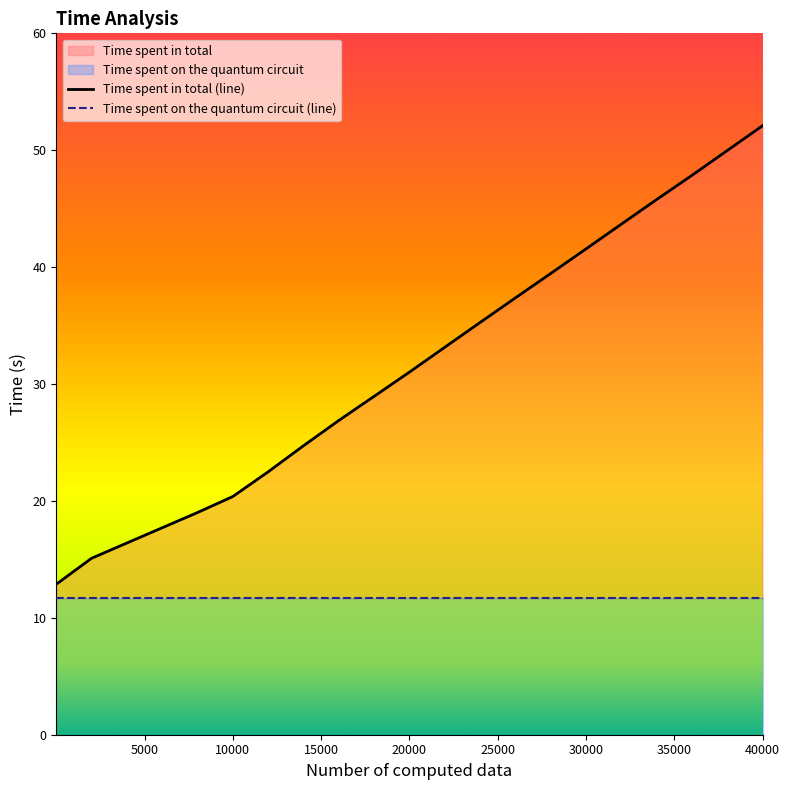

At which label is the value closest to 32?

20000